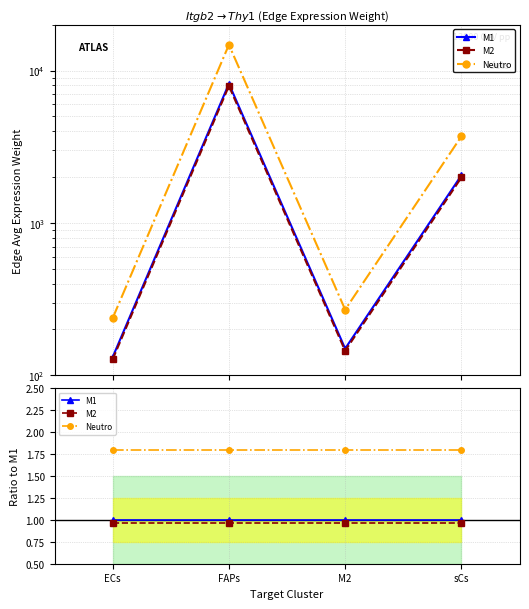

Is this an area chart (filled region under the line)?

No